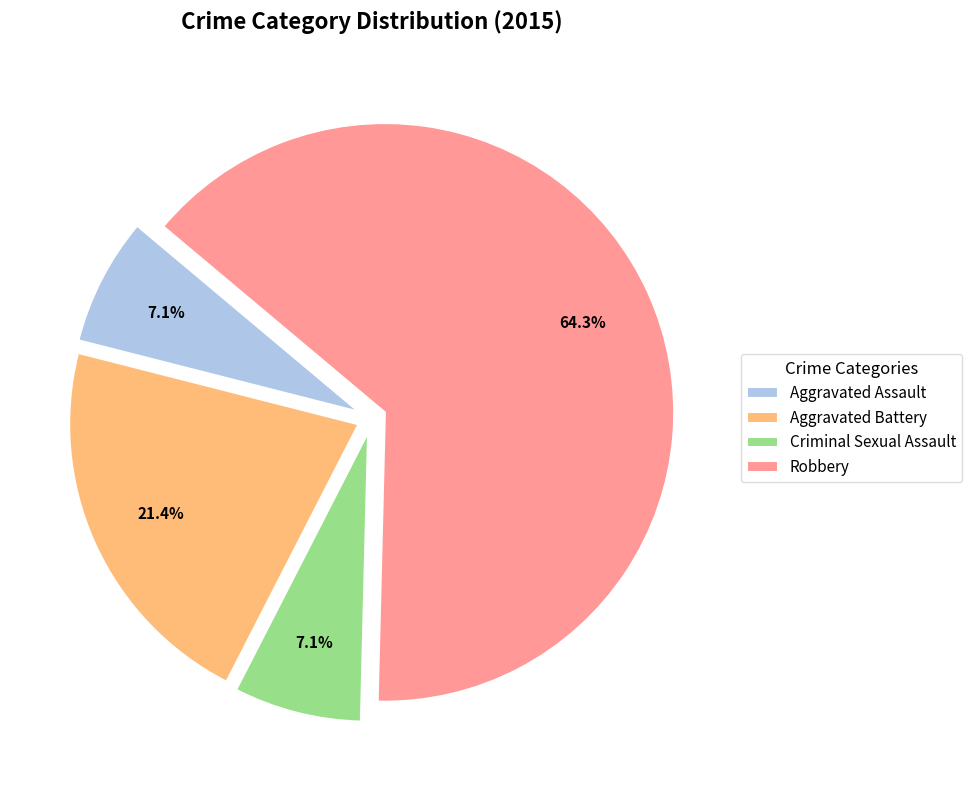

To the nearest percent, what is the average slice percentage?

25%